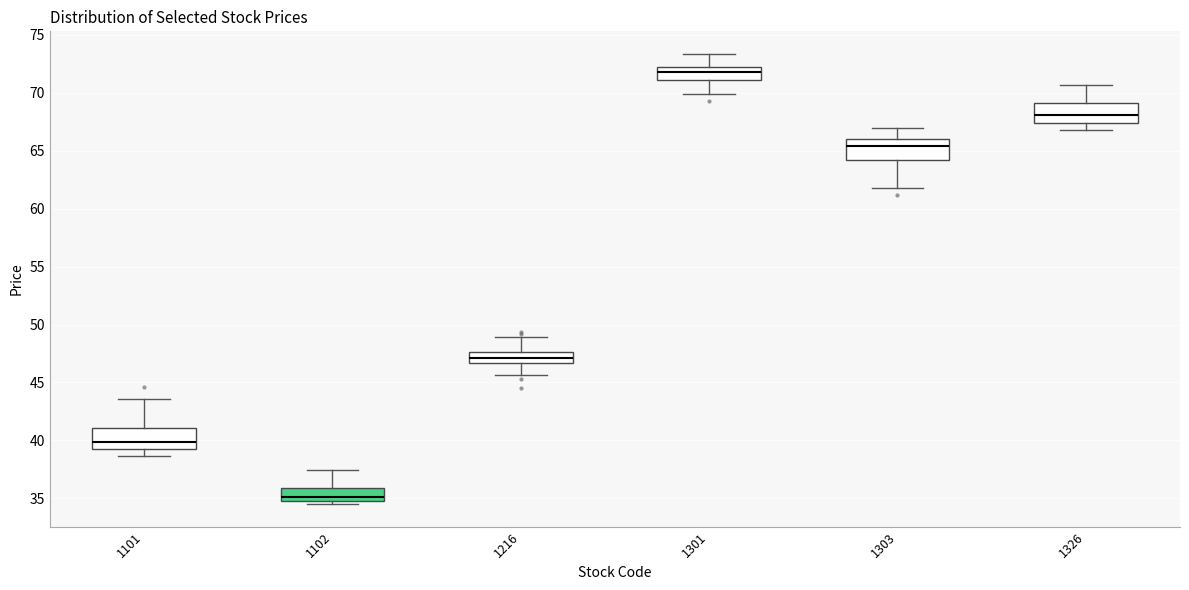

Which box has the highest median line?

1301